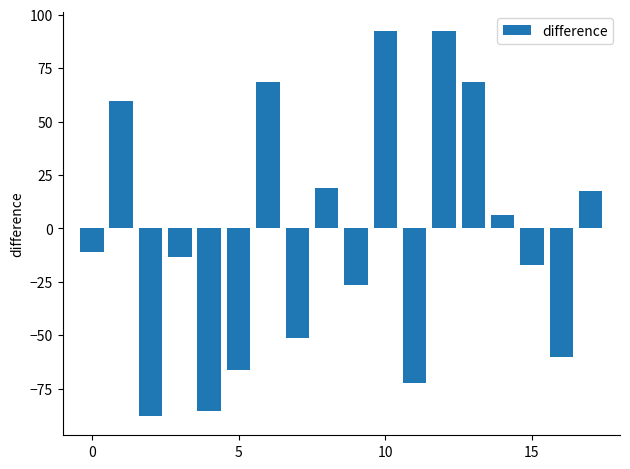

How many positive values are there?

8